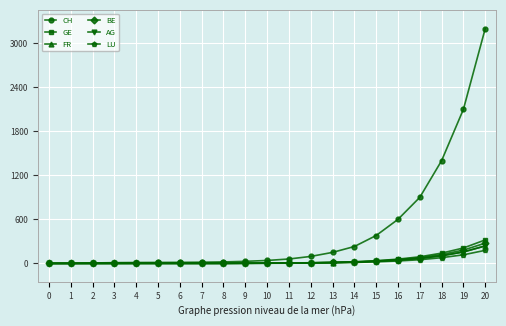

True or false: LU has a value of 0 at 3.

True